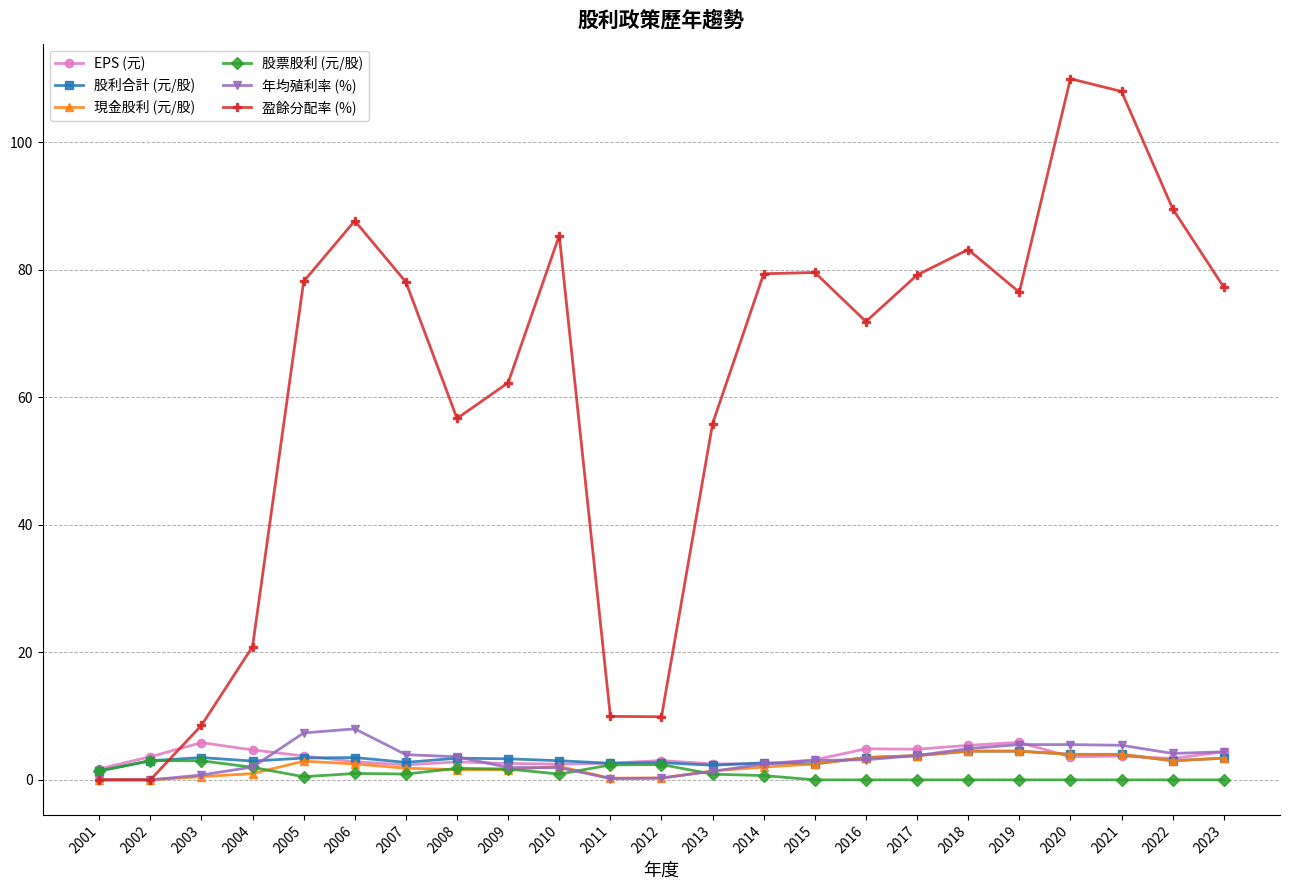

Count the number of categories in the chart.

23